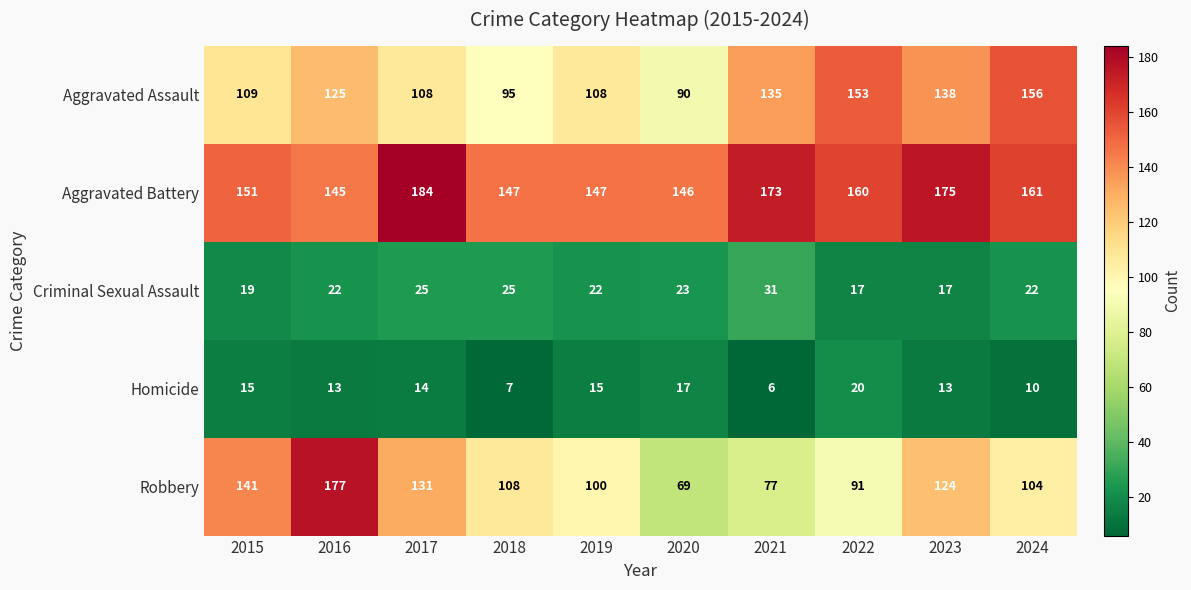

What is the sum of all Criminal Sexual Assault values?

223